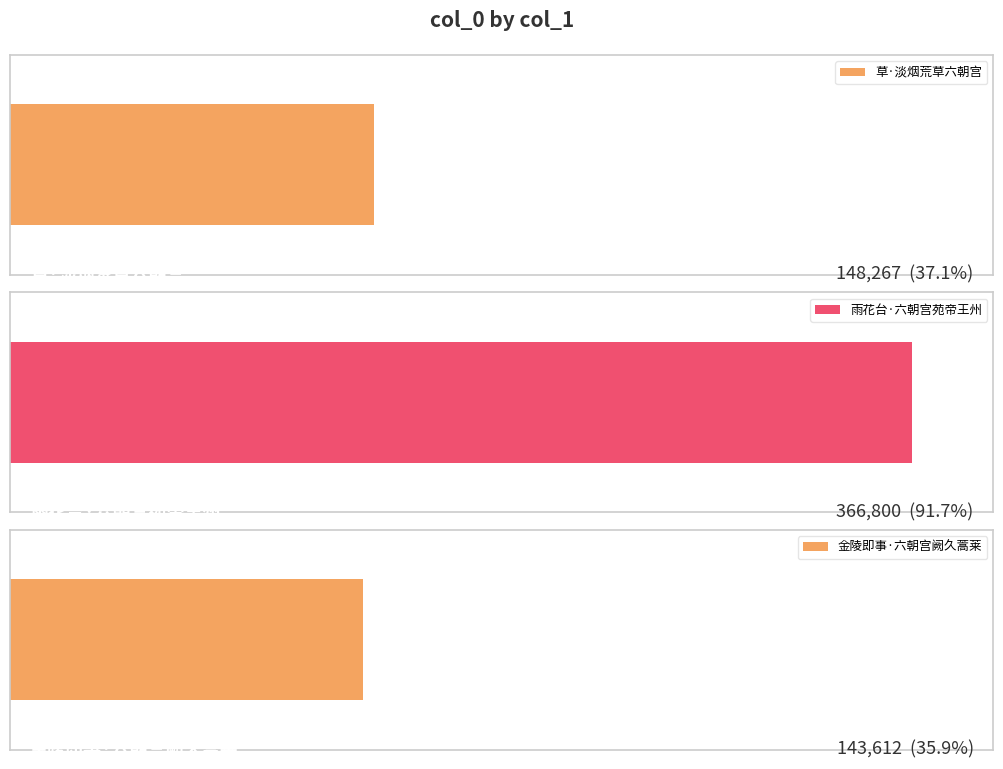

What is the sum of the values at 雨花台·六朝宫苑帝王州 and 草·淡烟荒草六朝宫?

515067